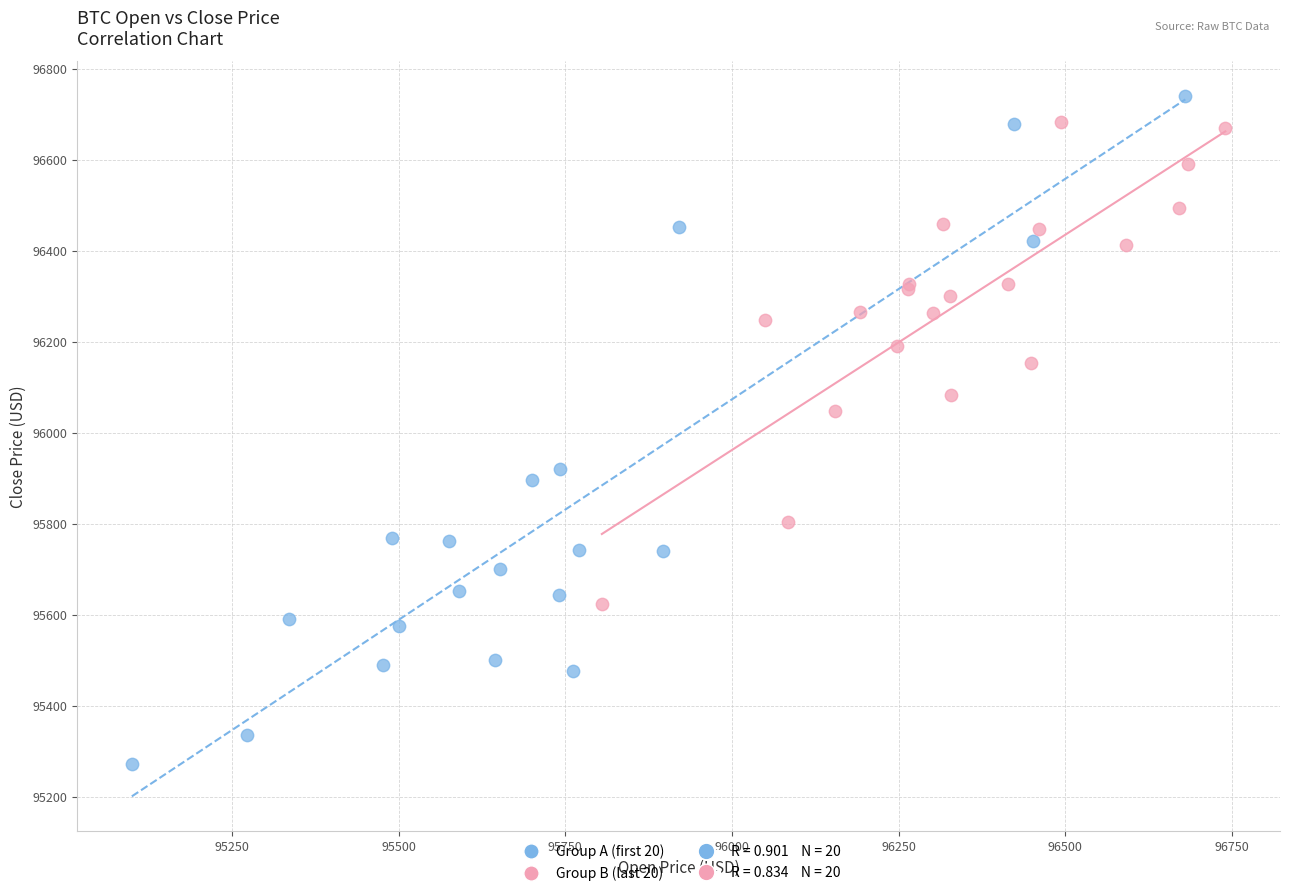

Which series contains the highest Y value?

Group A (first 20)